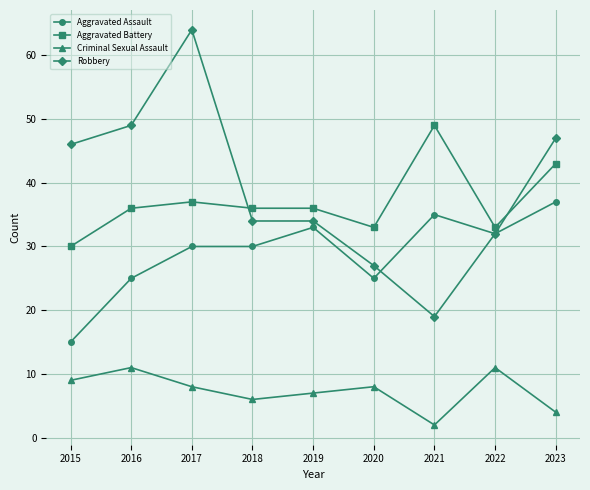

At how many categories does at least one series exceed 32?

9